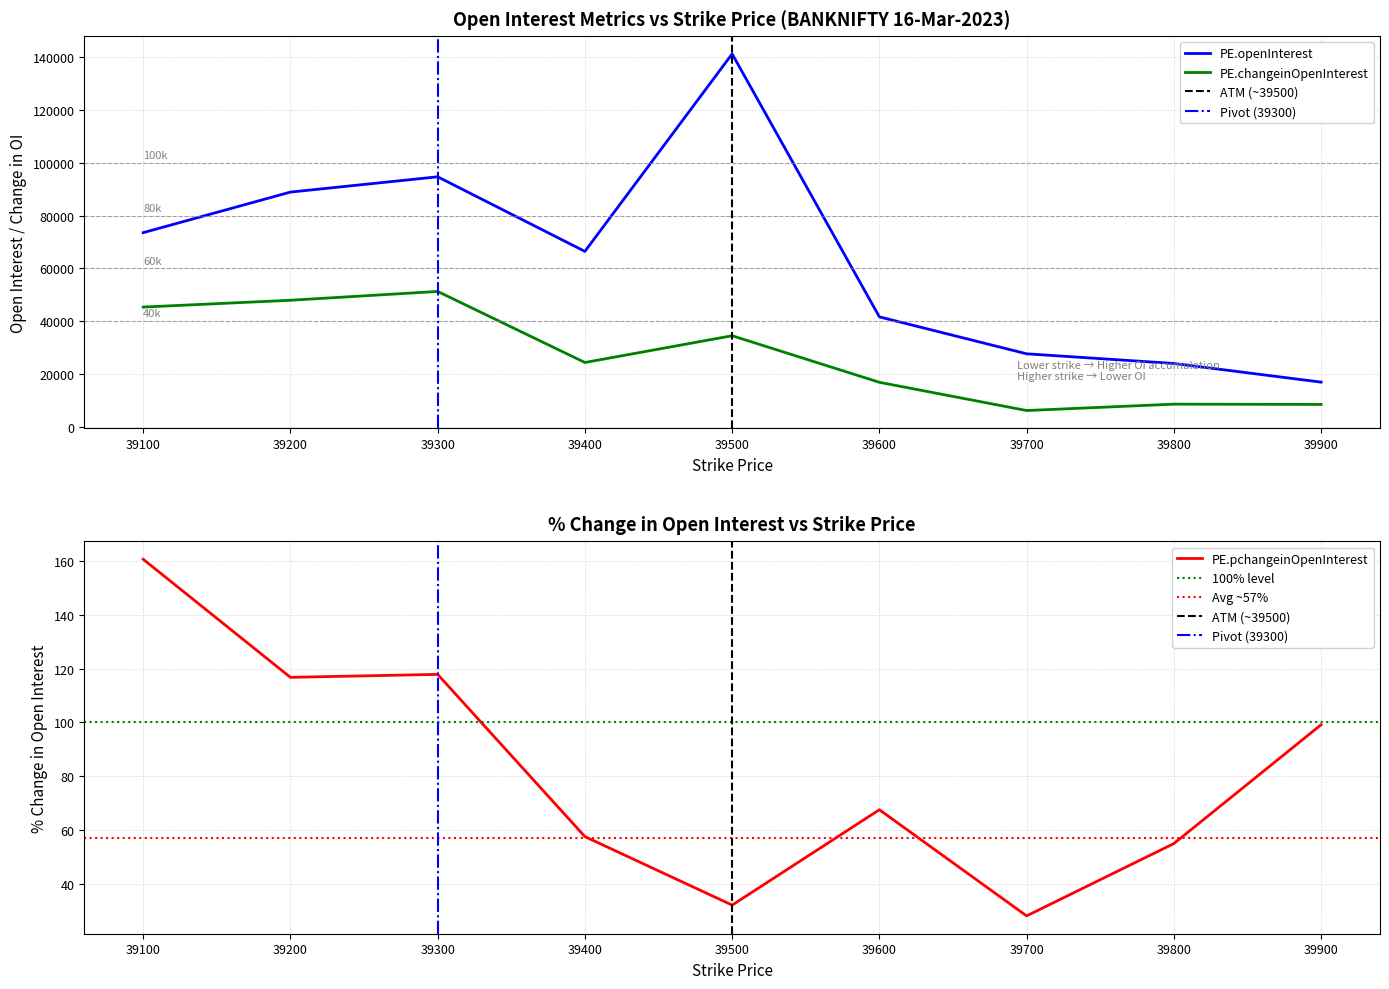

At which label is PE.pchangeinOpenInterest closest to 94?

39900